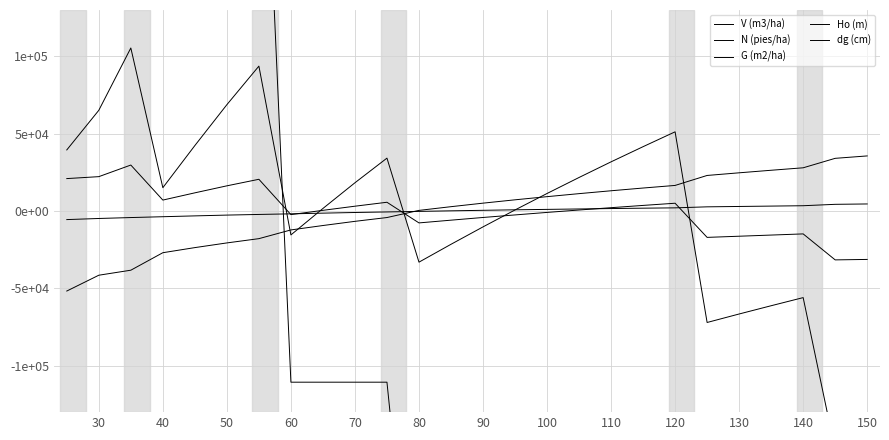

True or false: dg (cm) and Ho (m) intersect in this chart.

True